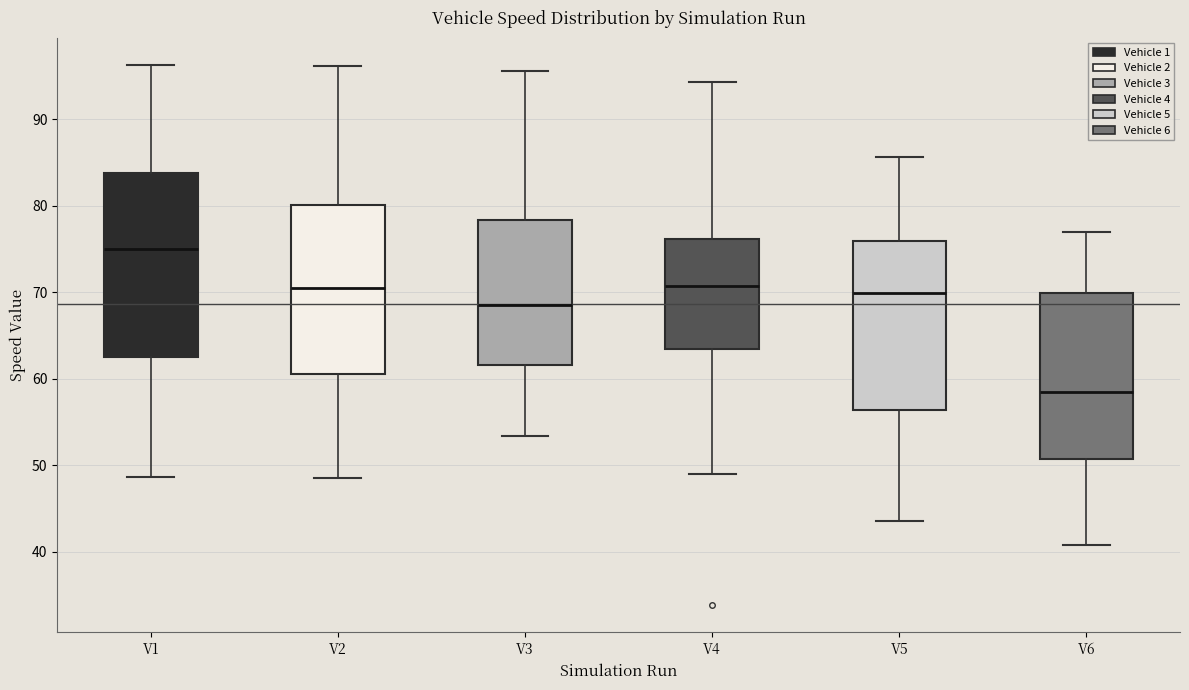

Where does the lower whisker of the box for V5 end on the y-axis? The values are not printed on the chart, so give them approximately, as read against the axis.

44